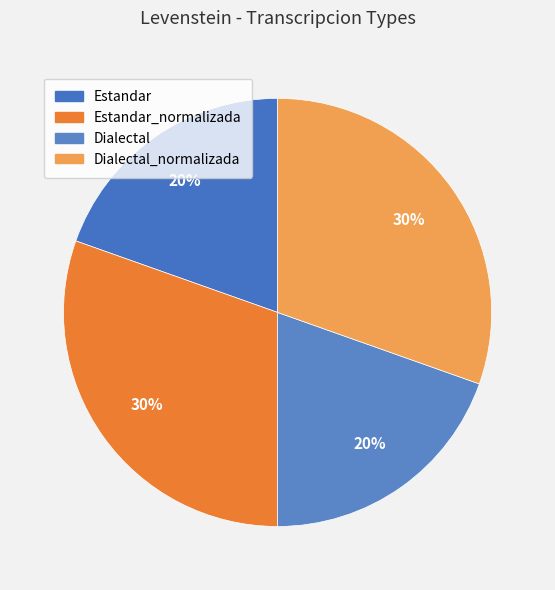

How many segments does this pie chart have?

4